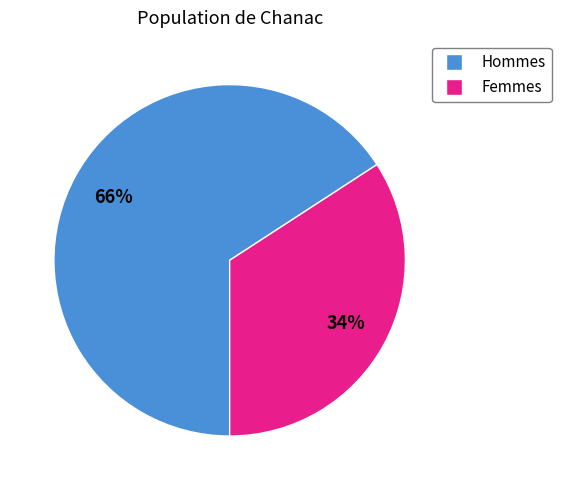

Is there any slice that represents more than half of the pie?

Yes